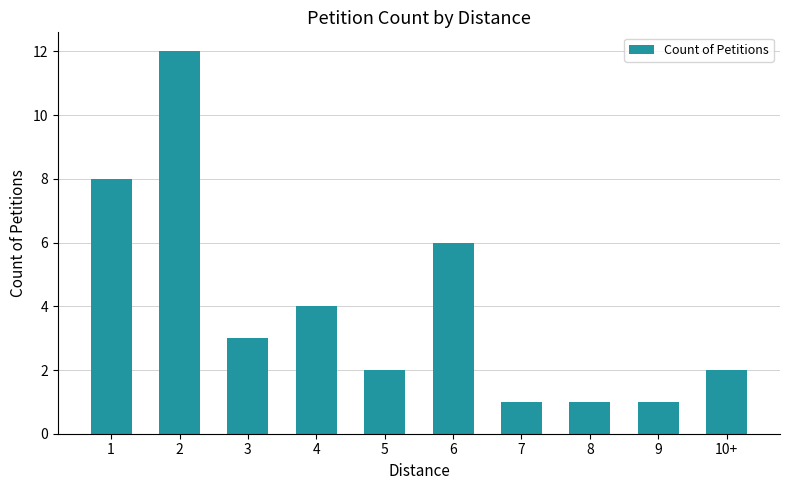

How many series are shown in this chart?

1